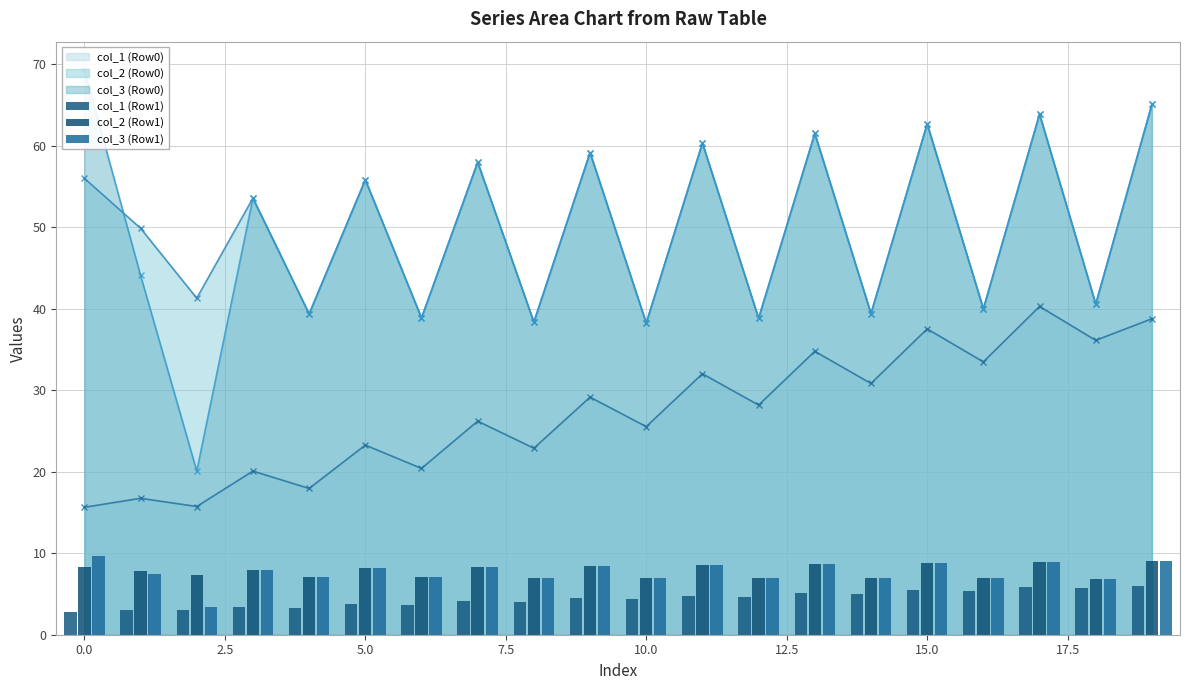

How many bars are there in each group?

3